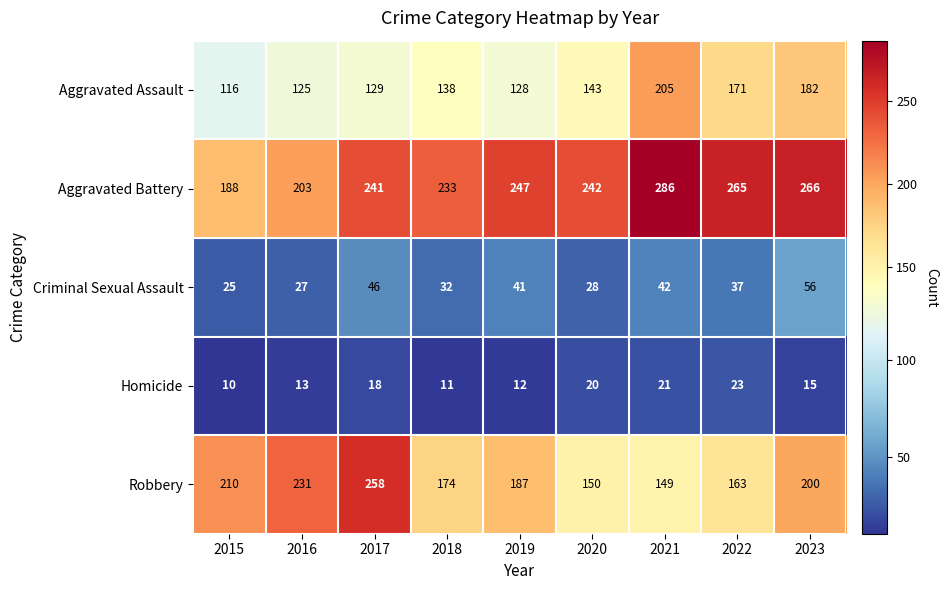

Where does the Homicide series first go above 15?

2017